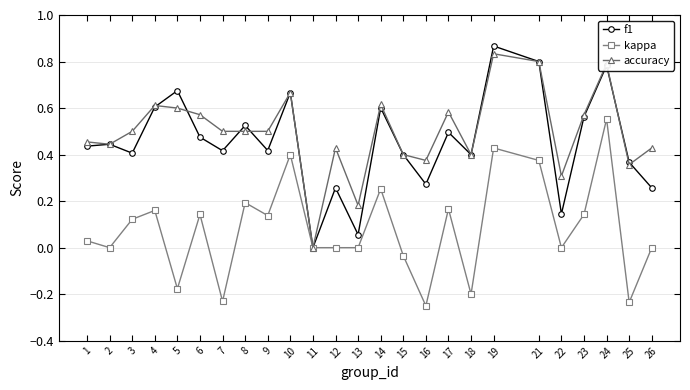

Which series has the largest range (max minus min)?

f1